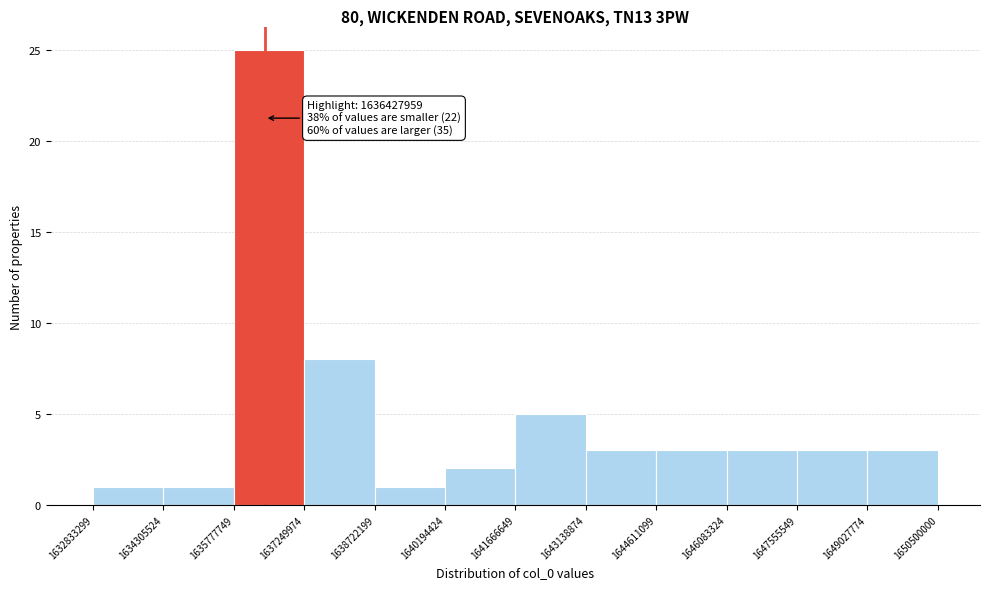

Over which range of the x-axis is the bar tallest?

1635777749 to 1637249974